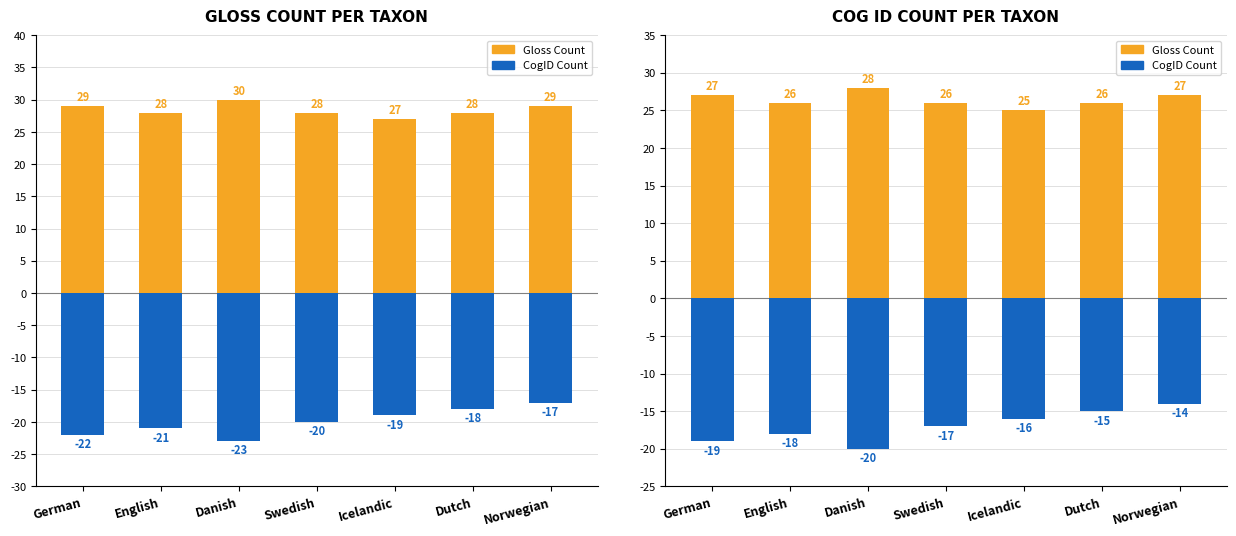

At Norwegian, list the series in order from smallest to largest.

CogID Count (neg), Gloss Count